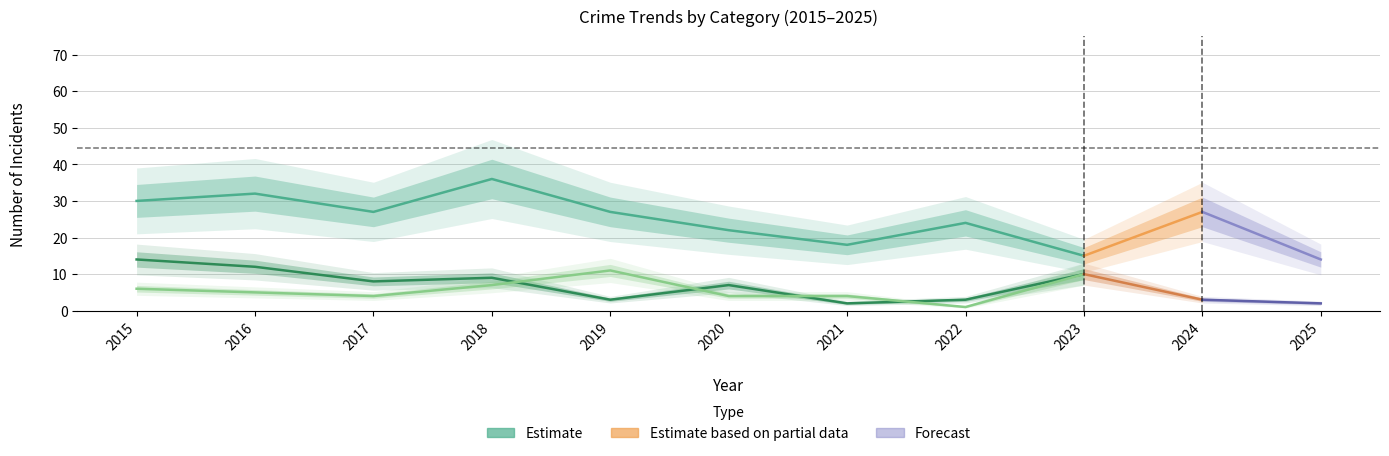

What is the average value of the Motor Vehicle Theft series?

6